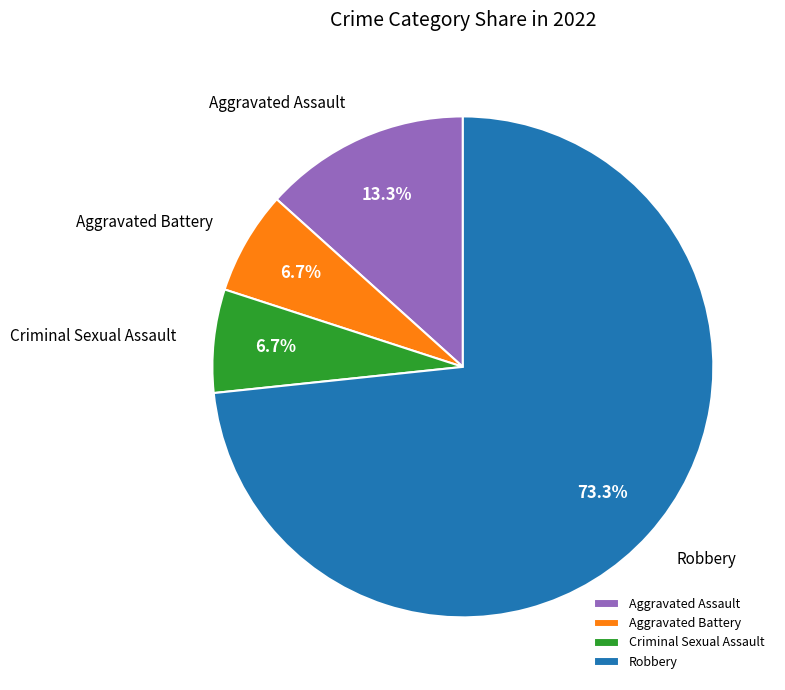

What percentage is NOT represented by Robbery?

26.7%